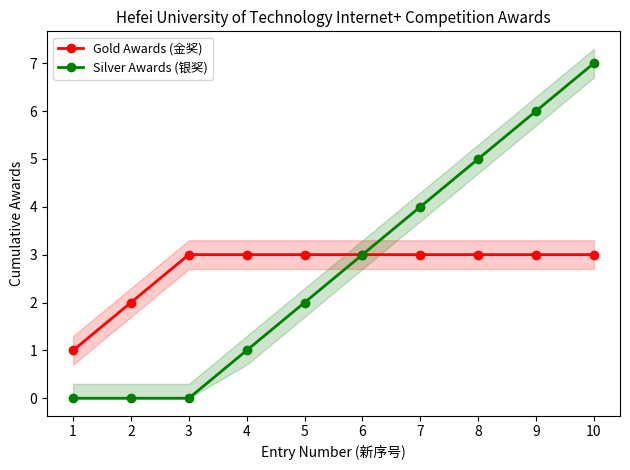

Rank the categories by Silver Awards (银奖) value from lowest to highest.

1, 2, 3, 4, 5, 6, 7, 8, 9, 10